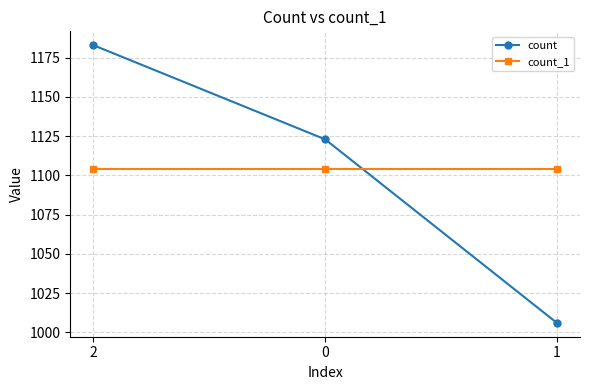

What is the difference between the highest and lowest values at 0?

19